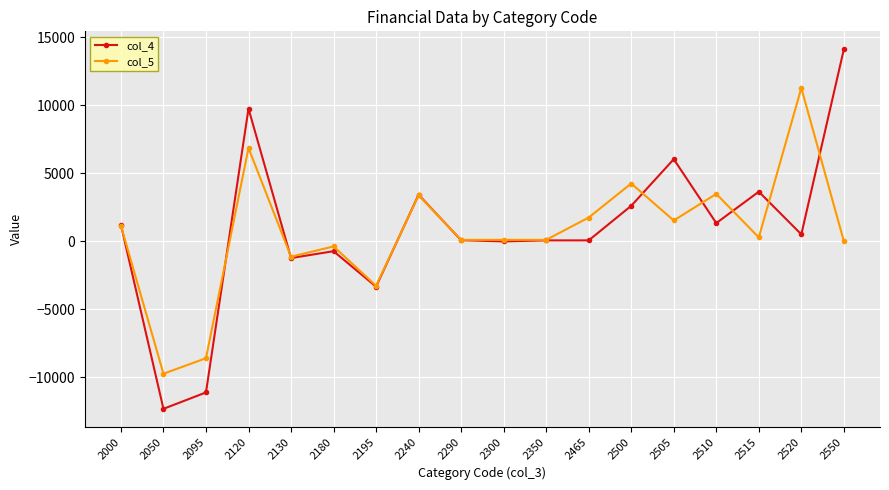

List the series in order of their peak value, highest first.

col_4, col_5